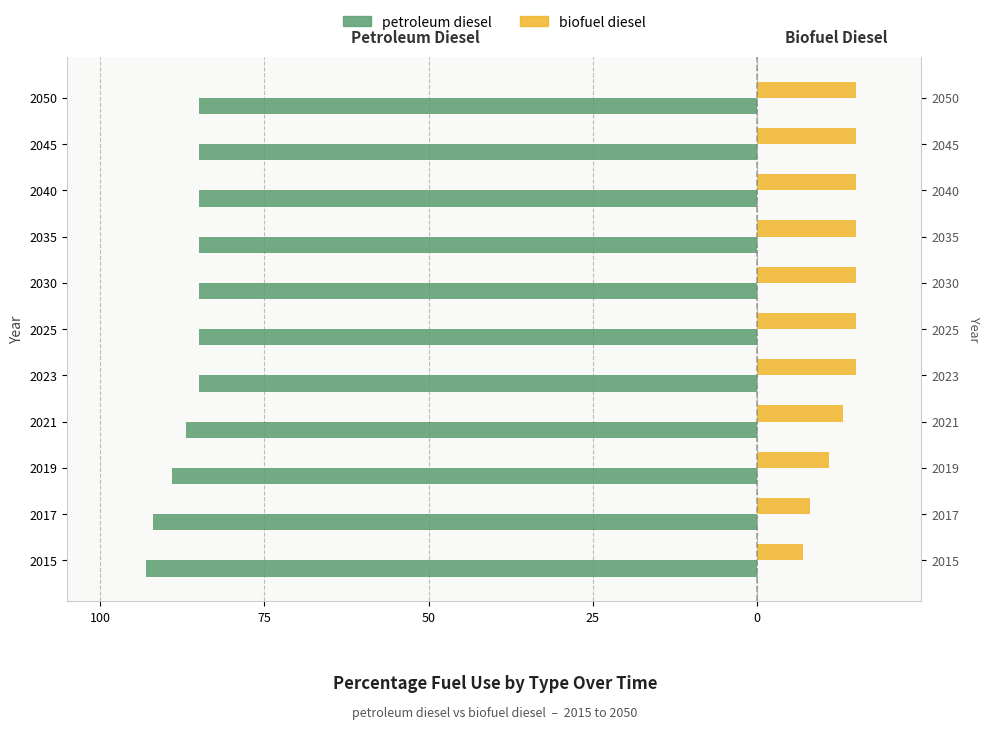

Which series has the widest spread of values?

petroleum diesel